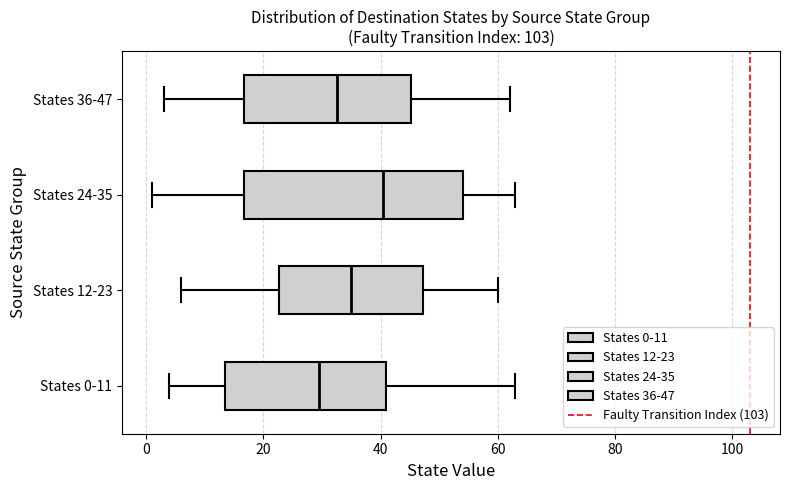

Reading bottom to top, read every box against the x-axis: the position of its median line, the range the box covers, and the ends of its whiskers. The values are not printed on the chart, so give them approximately, as read against the axis.

States 0-11: median 30, box 14 to 42, whiskers 4 to 64
States 12-23: median 36, box 22 to 48, whiskers 6 to 60
States 24-35: median 40, box 16 to 54, whiskers 2 to 64
States 36-47: median 32, box 16 to 46, whiskers 4 to 62